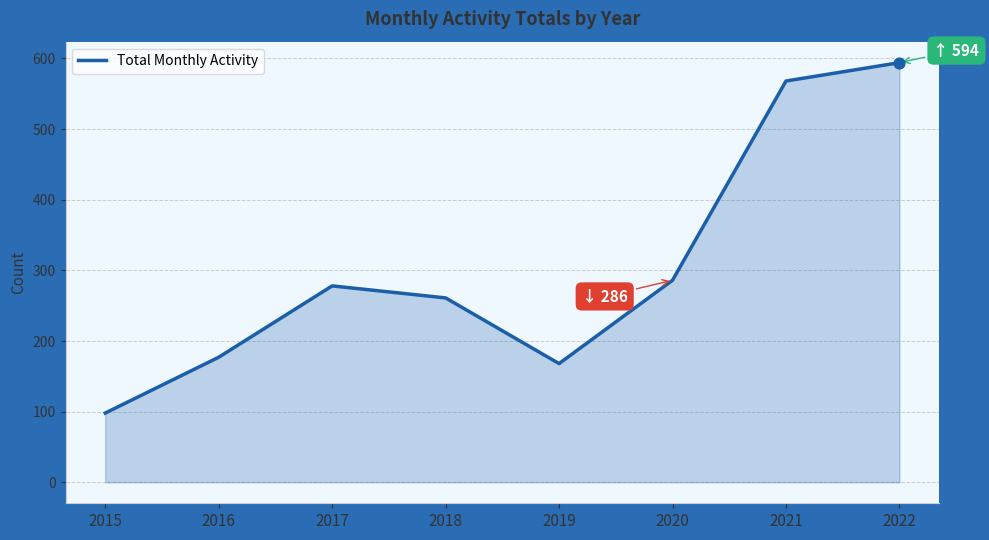

Approximately how many times larger is the value at 2017 compared to 2022?

0.5